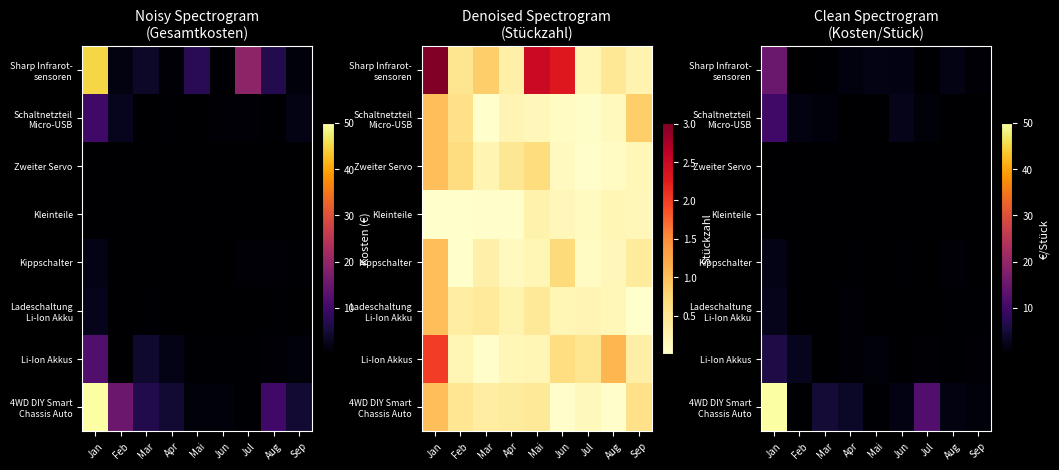

At how many categories does at least one series exceed 25?

1